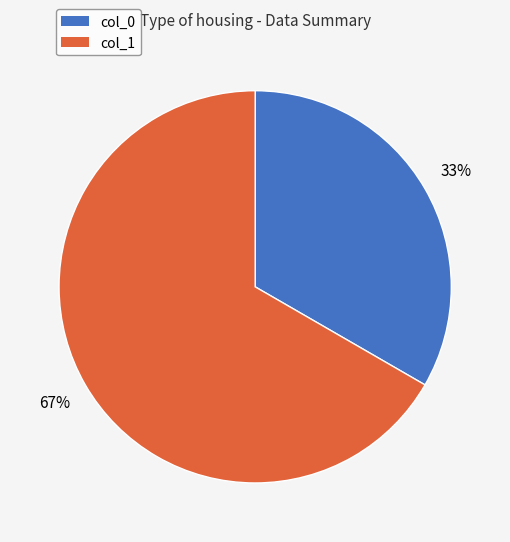

How many slices are in this pie chart?

2